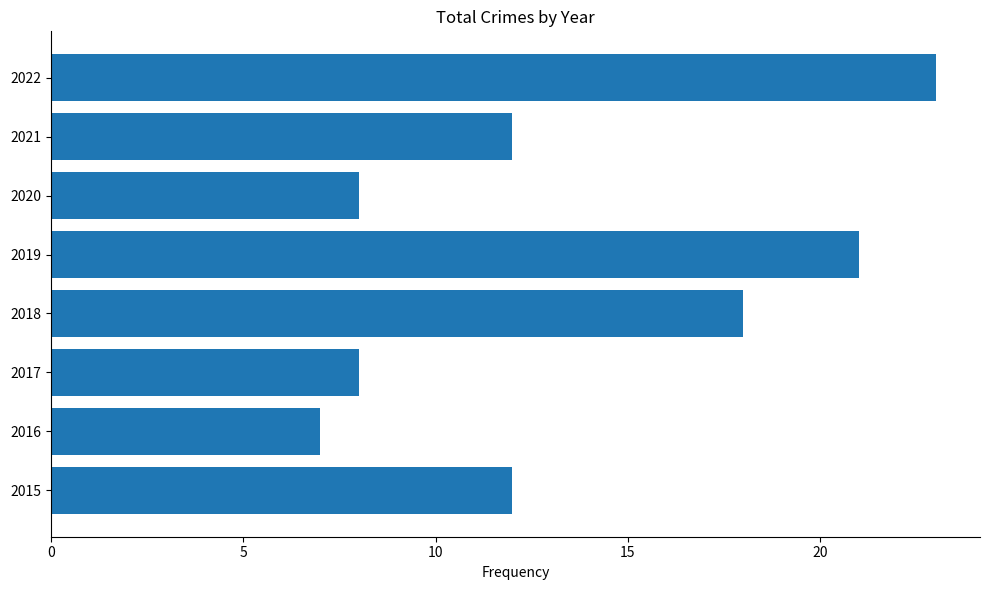

The chart shows a value of 5 at 2021. True or false?

False